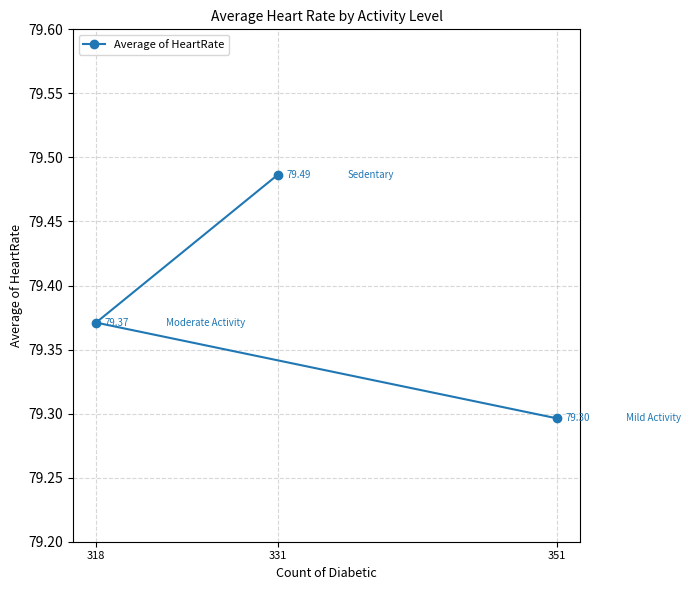

The chart shows a value of 79.5 at 331. True or false?

True